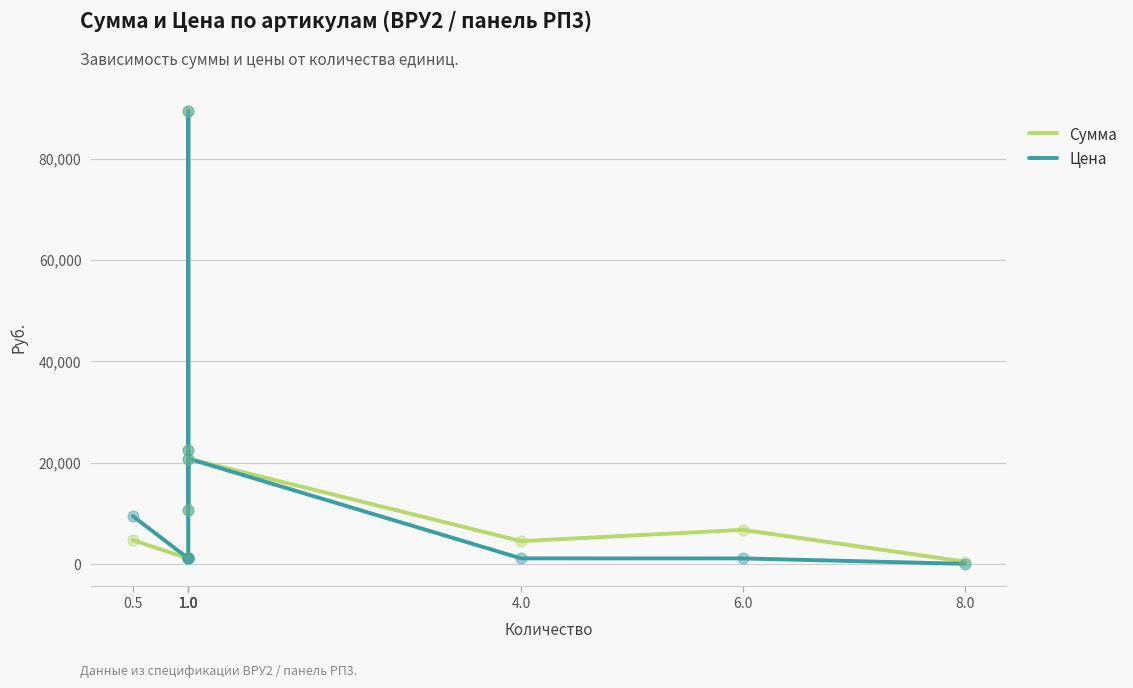

At how many categories does at least one series exceed 70245?

1